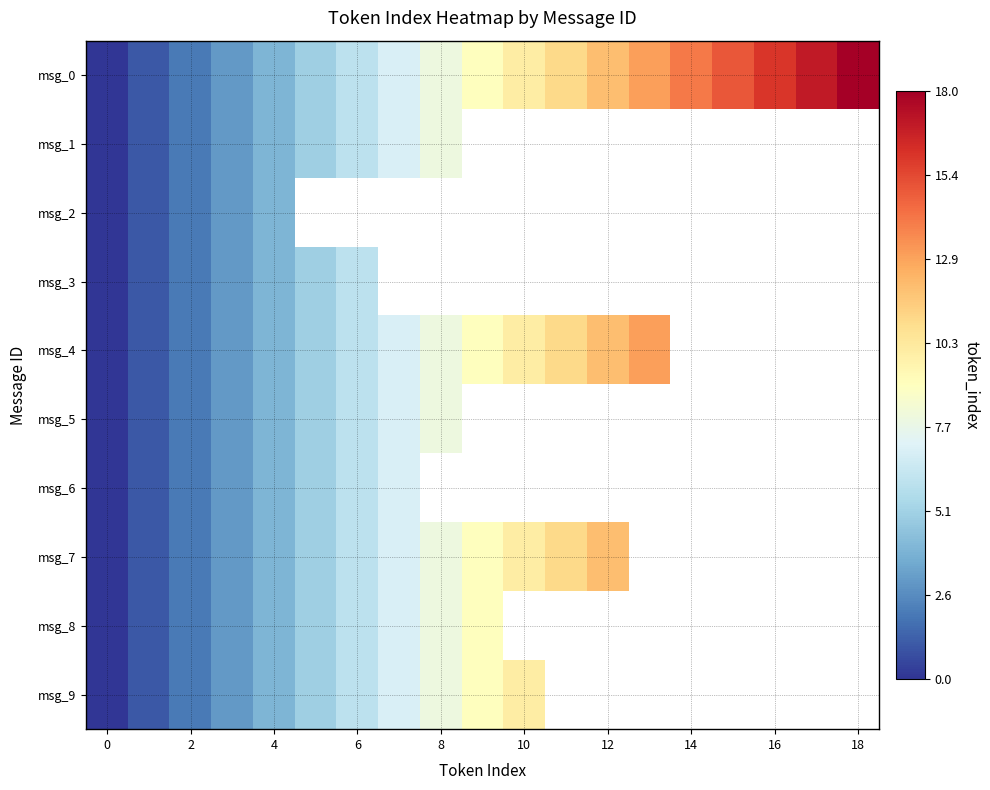

Which series has the largest total across all categories?

msg_0